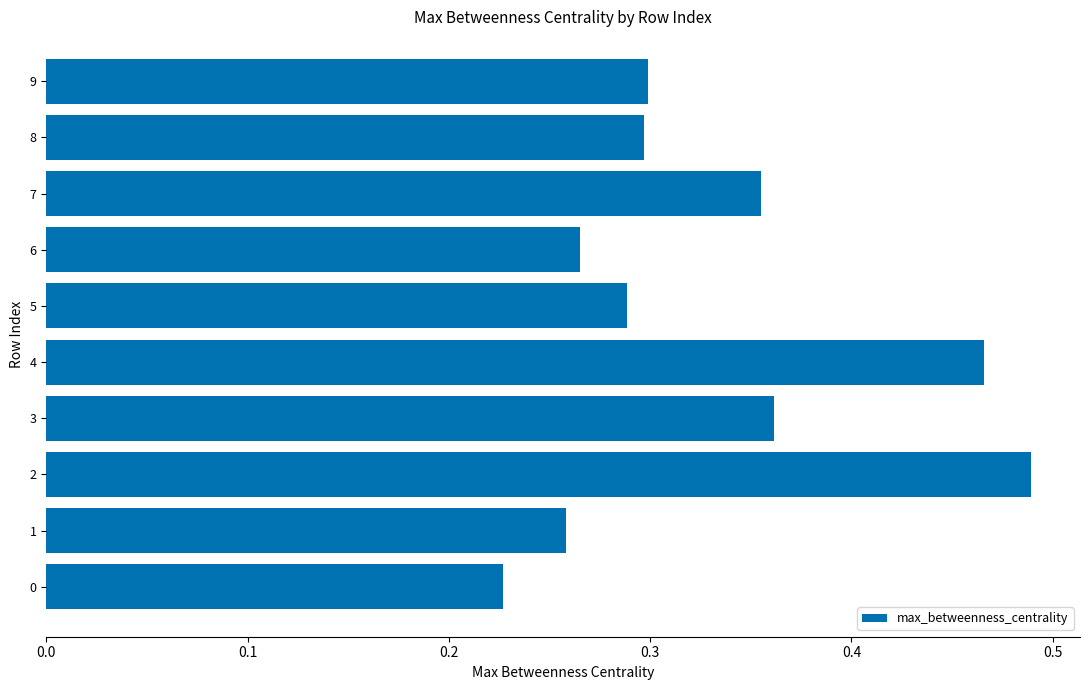

What is the change in value from 1 to 3?

+0.1